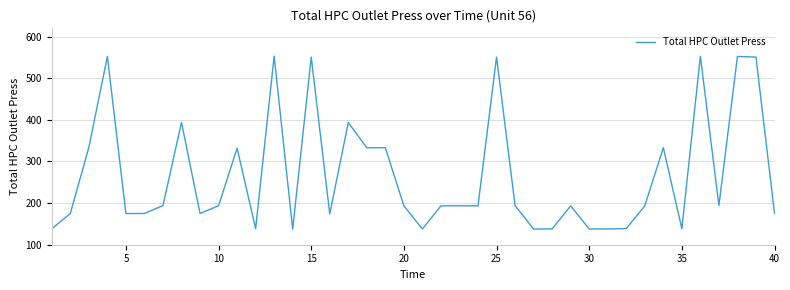

What is the maximum value shown in the chart?

553.1